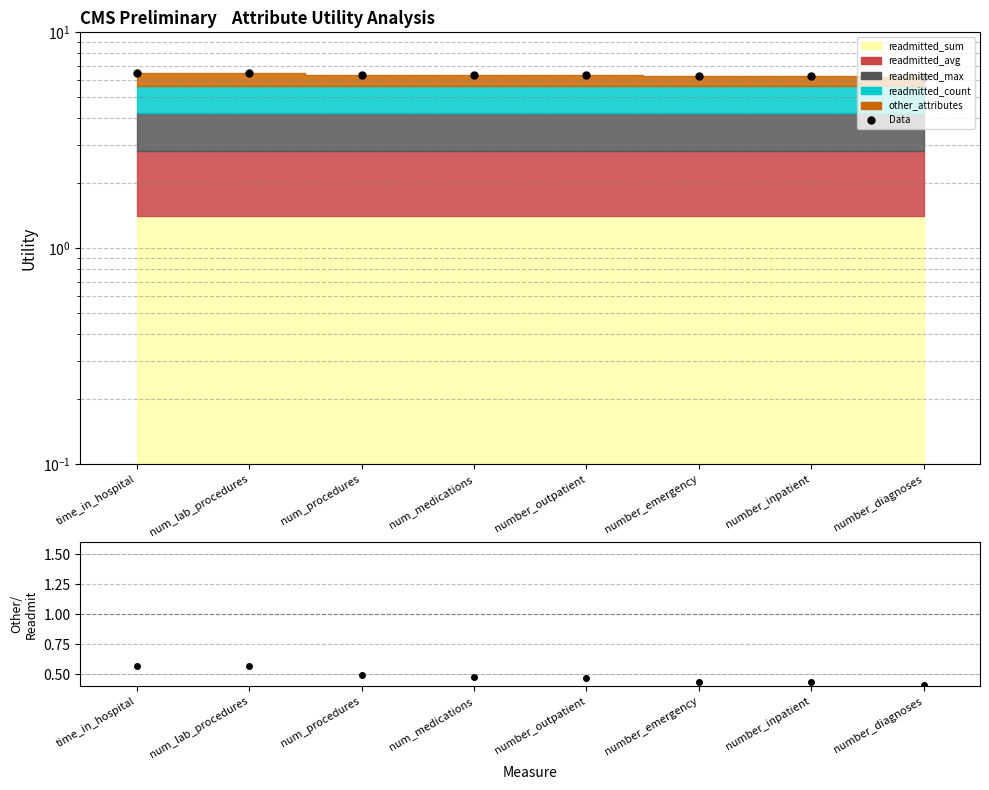

Does the chart display data point markers on the line(s)?

Yes